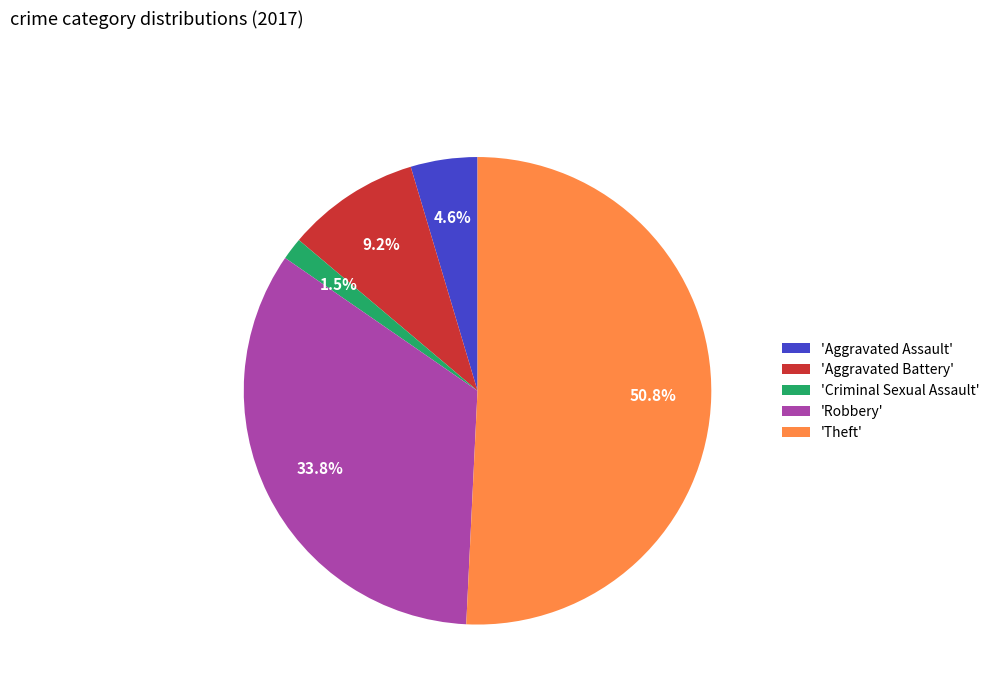

Which has a higher value, 'Theft' or 'Aggravated Battery'?

'Theft'